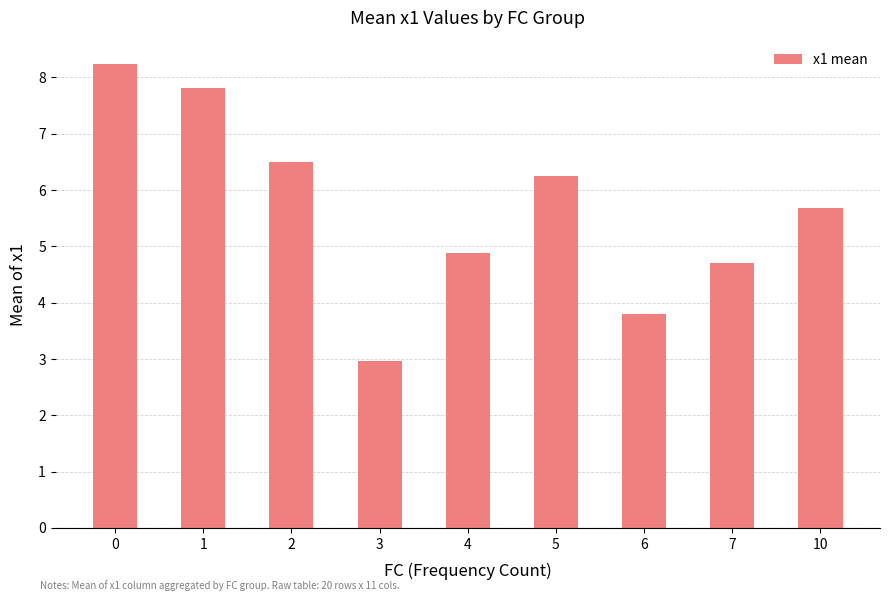

What is the difference between the maximum and minimum values?

5.3